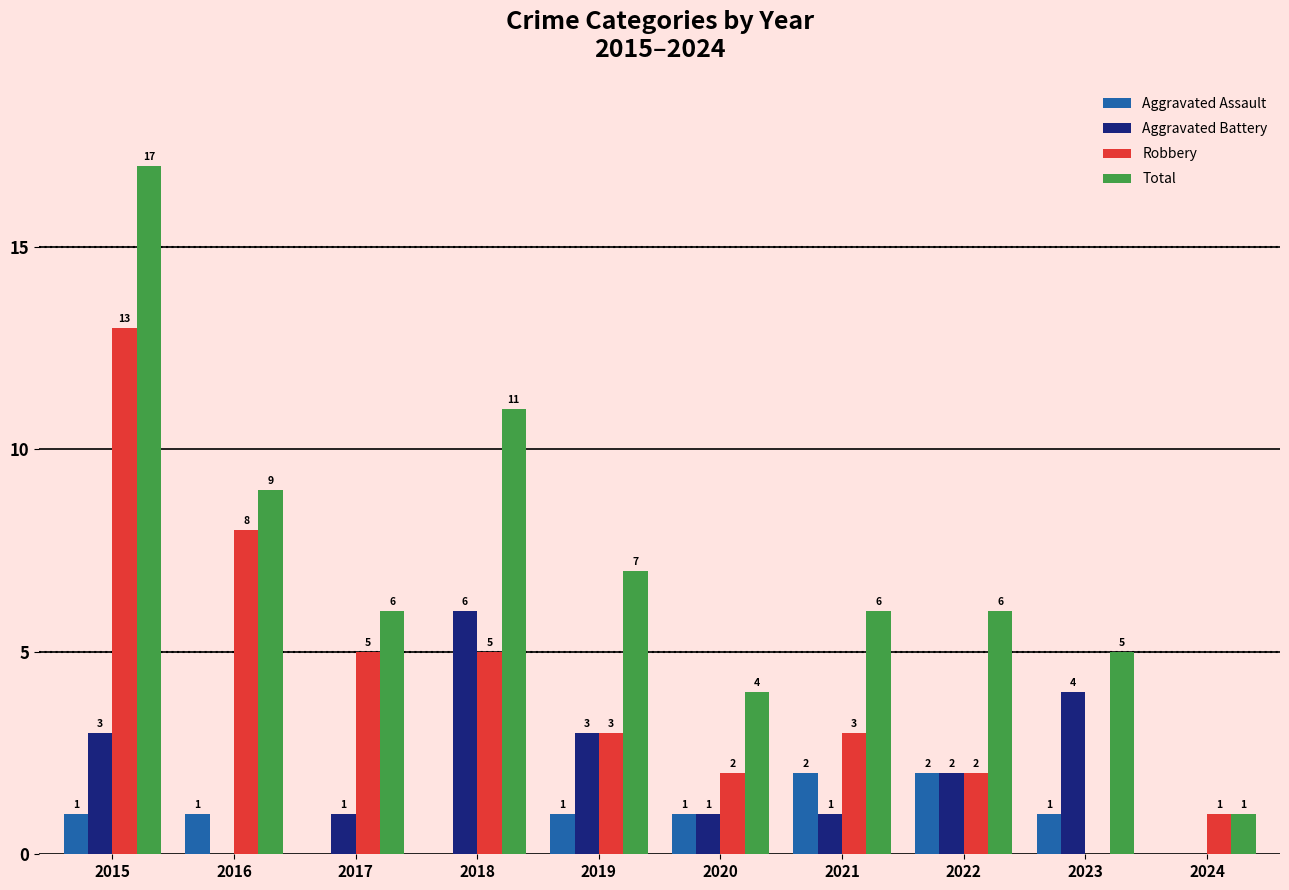

How many groups of bars are there?

10